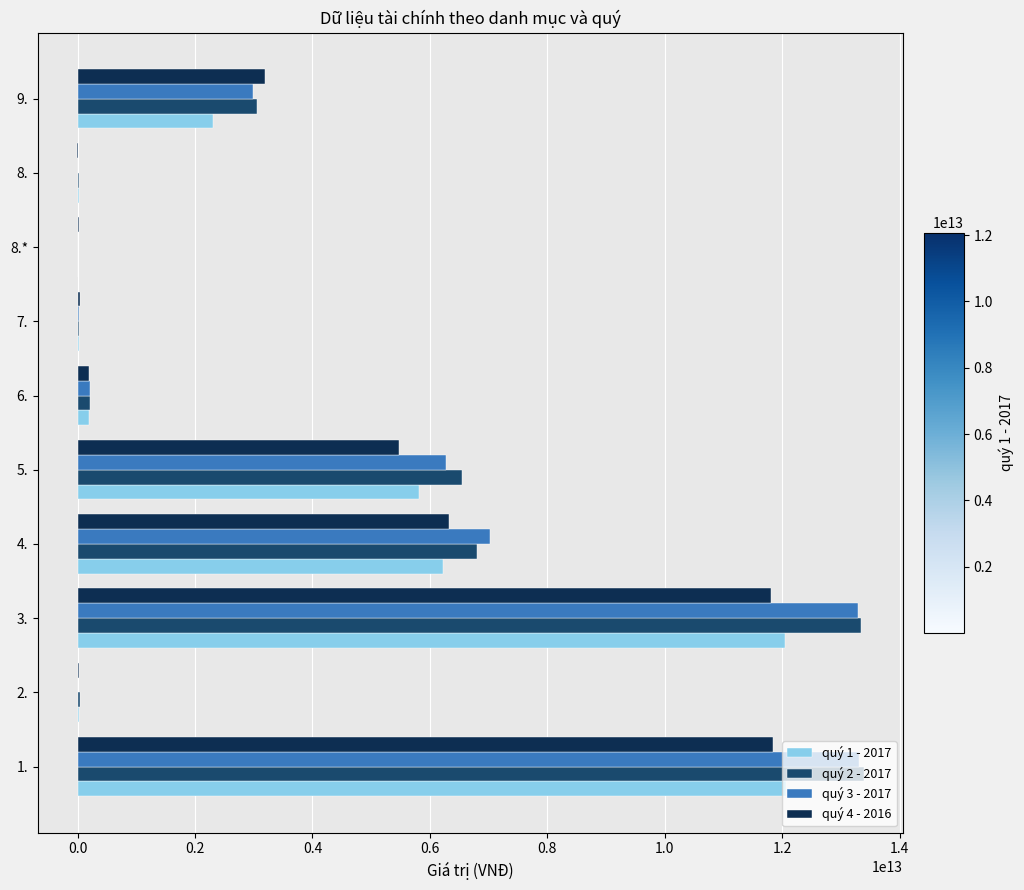

The value of quý 4 - 2016 at 1. is 7103886912948. True or false?

False